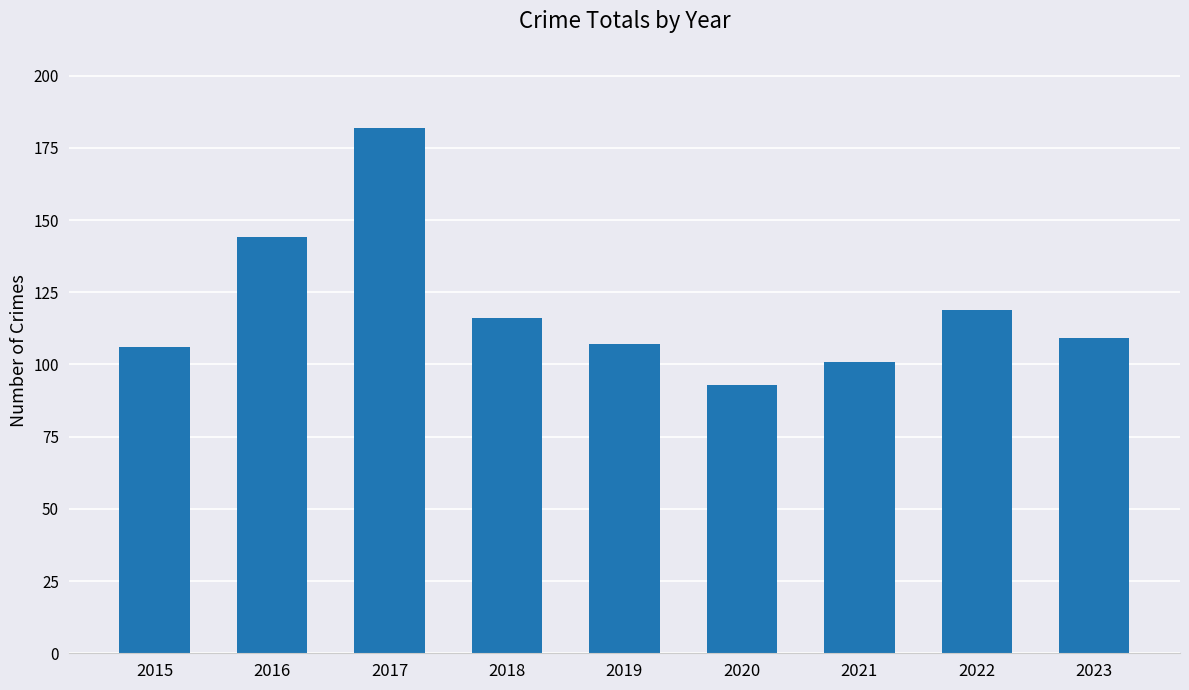

At which label is the value closest to 137?

2016